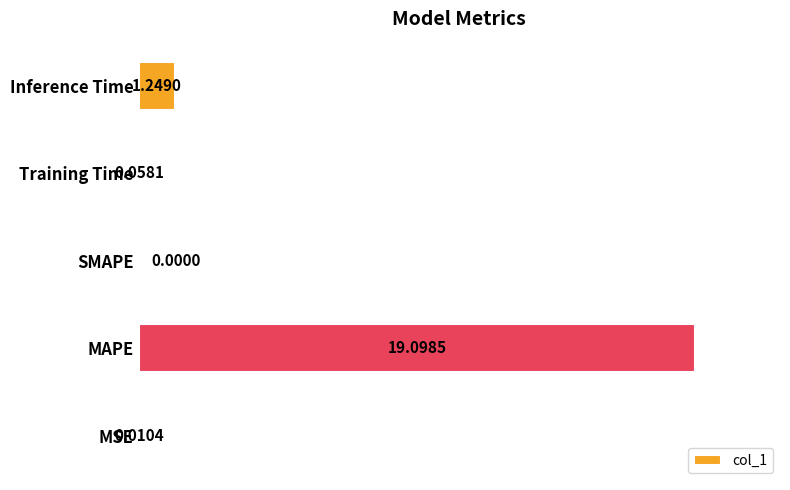

Which category has the highest value across all series?

MAPE